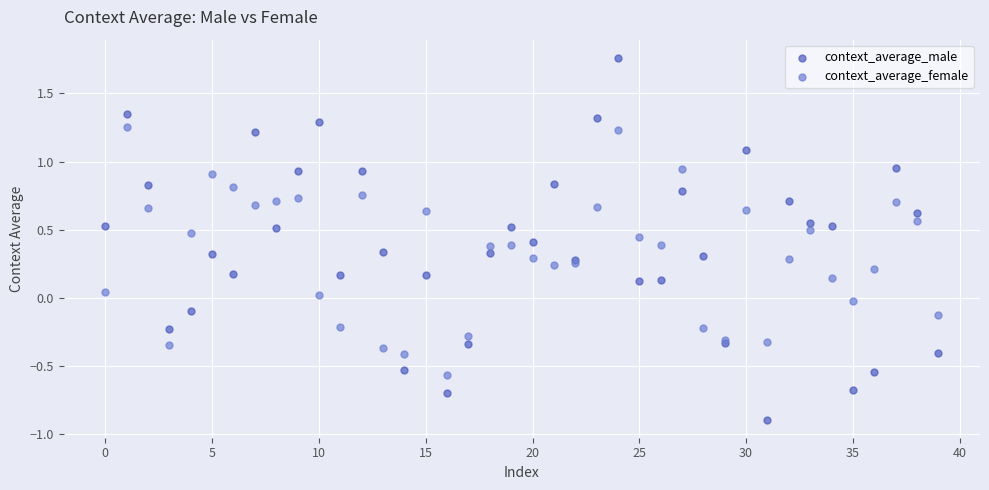

Which series has the largest Y range (max minus min)?

context_average_male